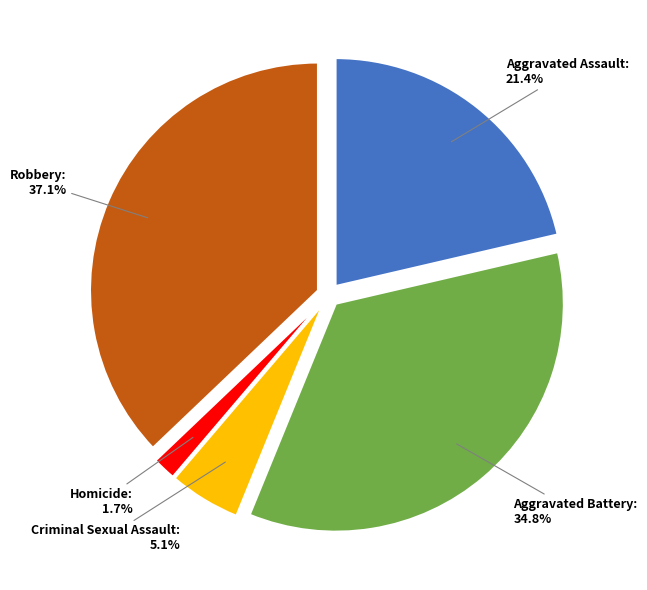

What is the smallest slice in the pie chart?

Homicide